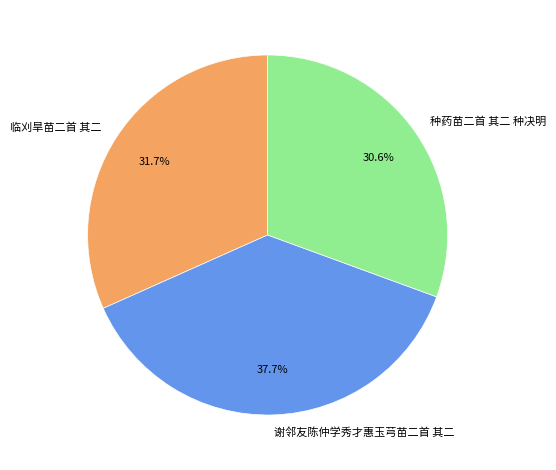

Is it true that 谢邻友陈仲学秀才惠玉芎苗二首 其二 is 47% of the pie?

False